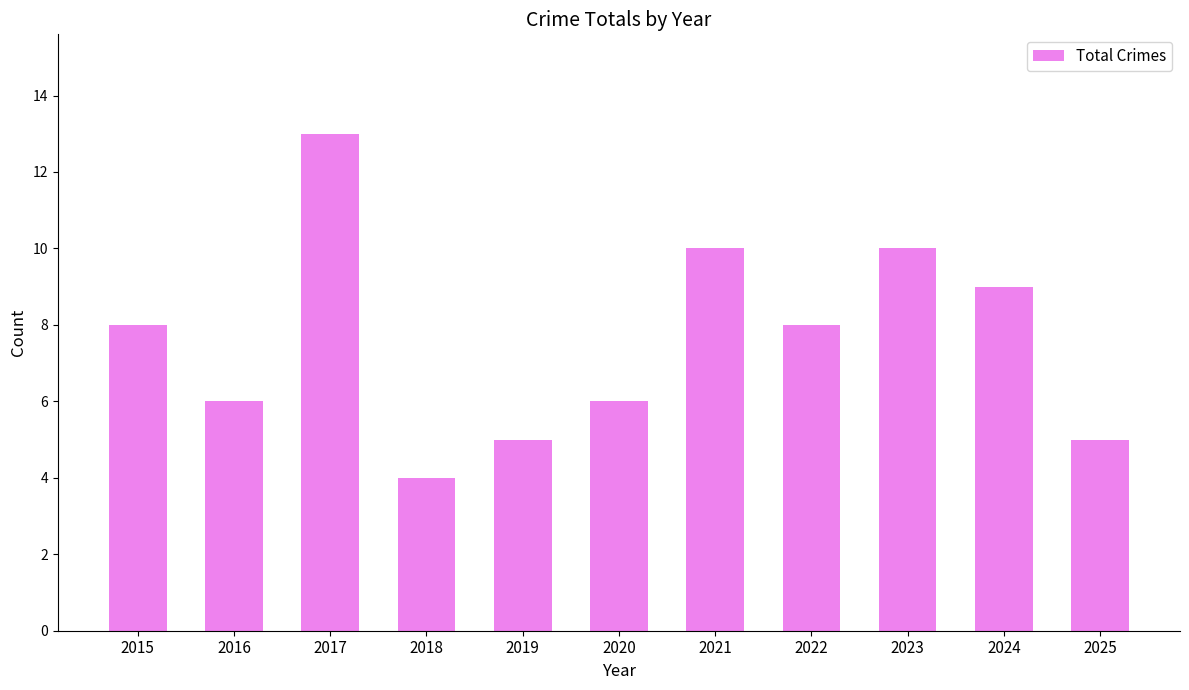

Read the value at 2023.

10